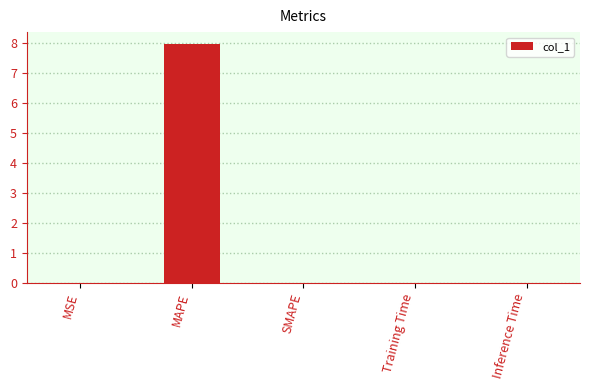

What is the sum of all values?

8.0